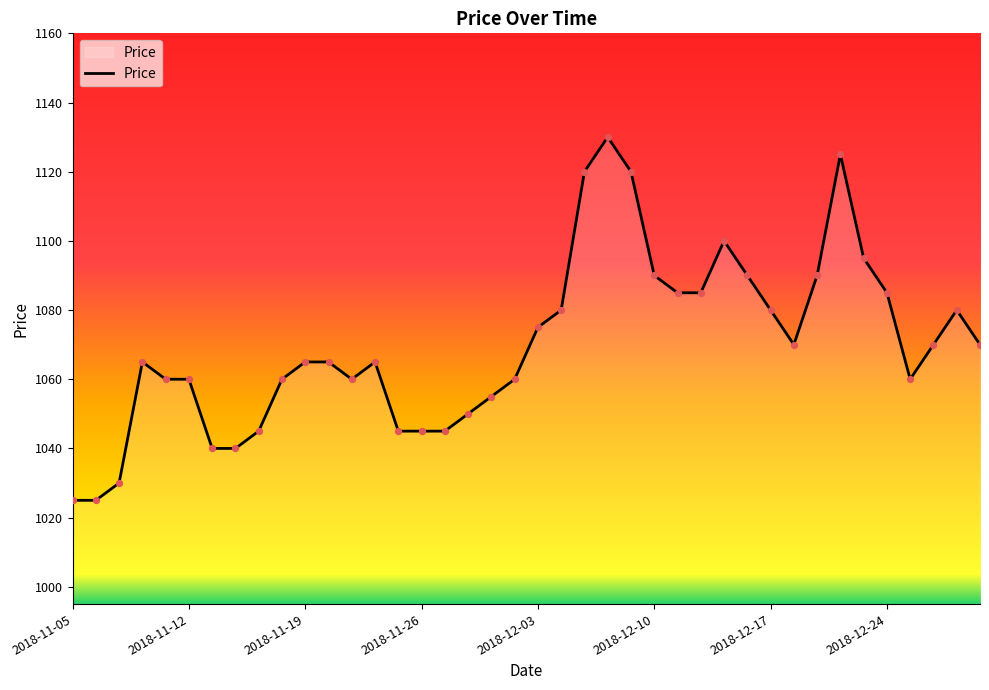

What is the difference between the maximum and minimum values?

105